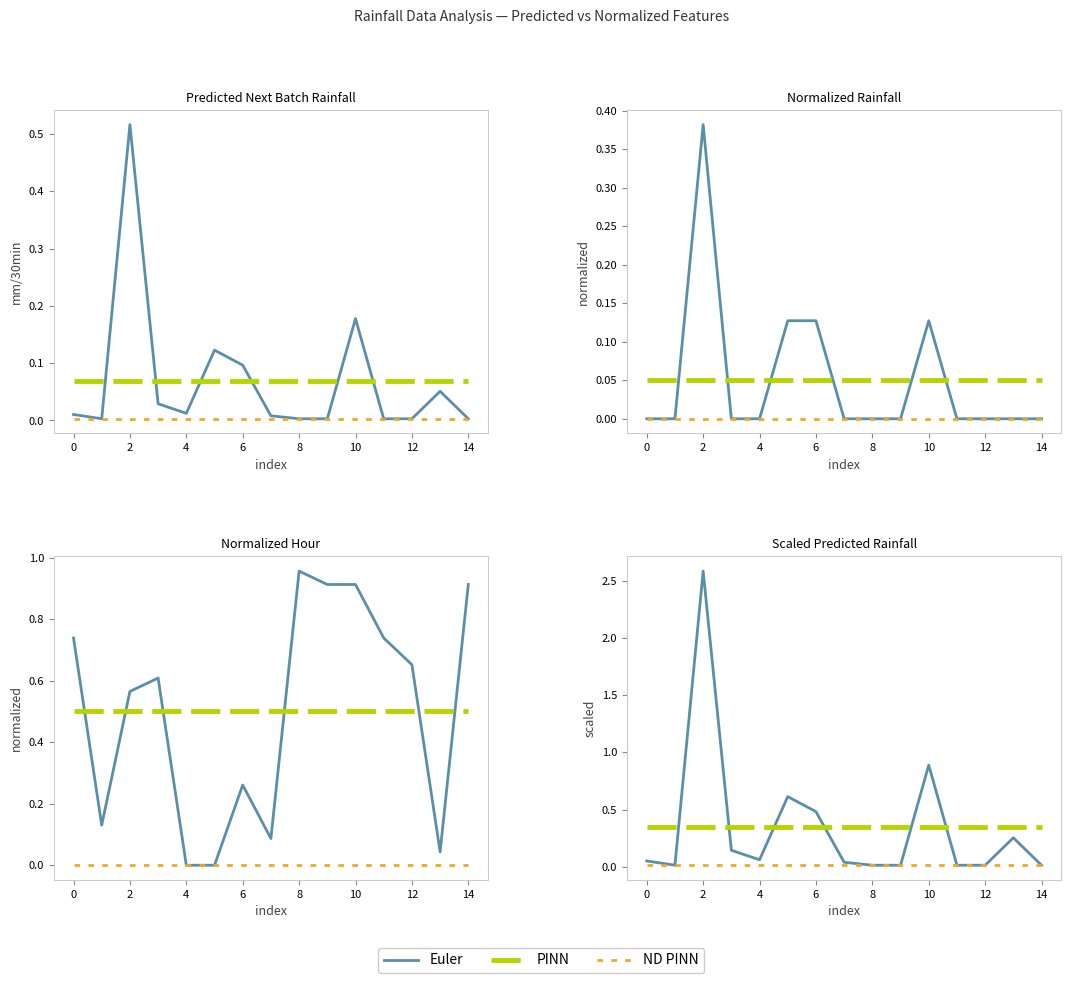

Count the number of categories in the chart.

15